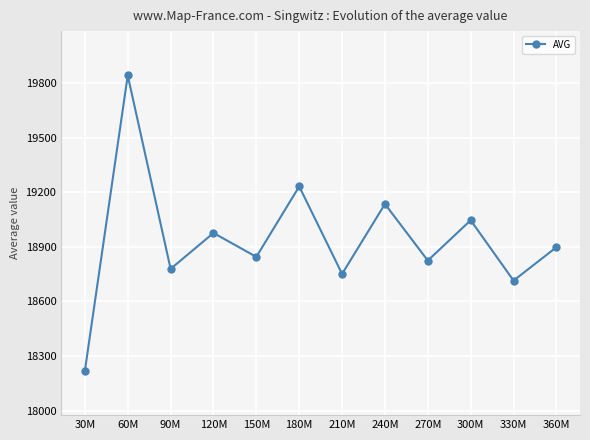

At which label is the value closest to 19030?

300M